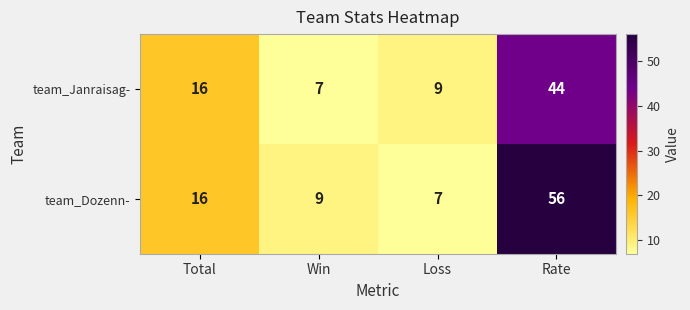

What value does the team_Janraisag- series have at Win, to the nearest 10?

10